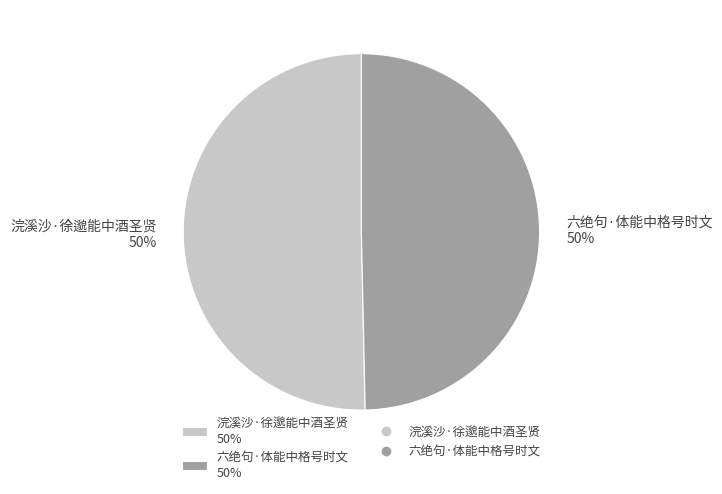

How many segments does this pie chart have?

2